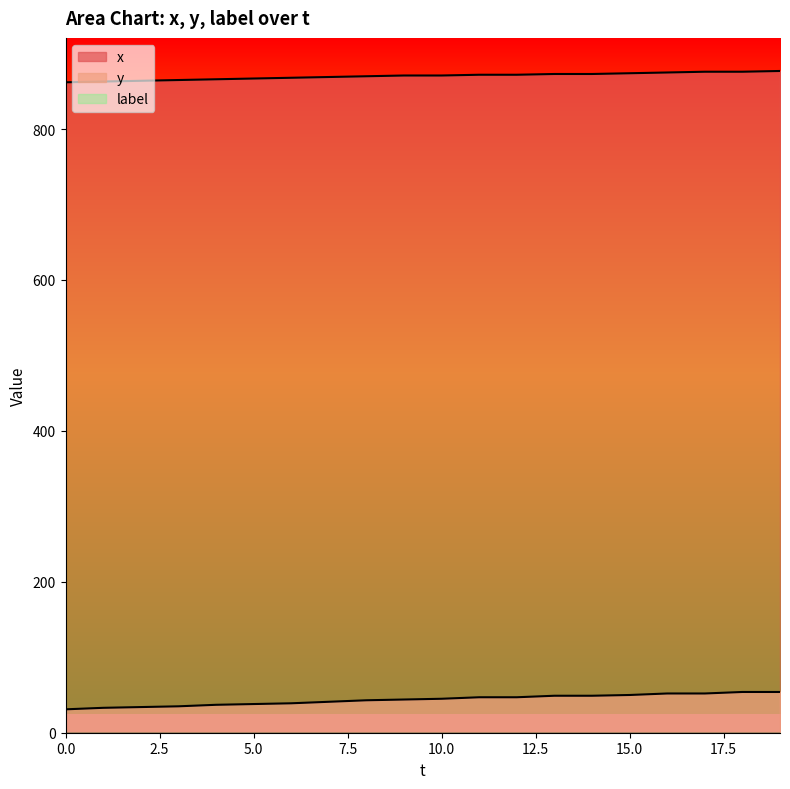

How many categories are shown in the chart?

20